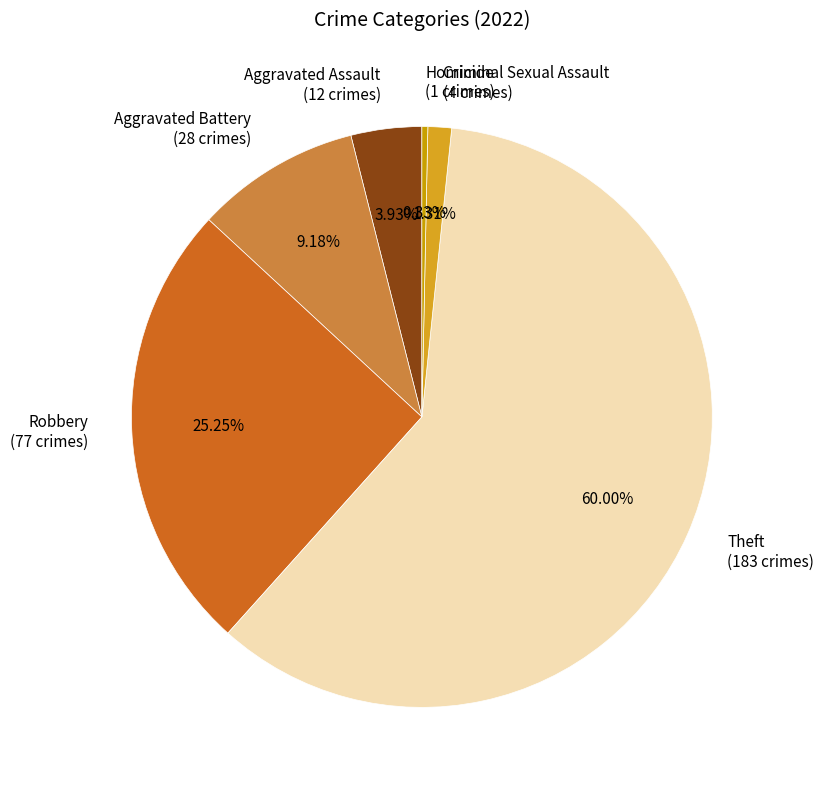

Rank the categories by value from lowest to highest.

Homicide, Criminal Sexual Assault, Aggravated Assault, Aggravated Battery, Robbery, Theft